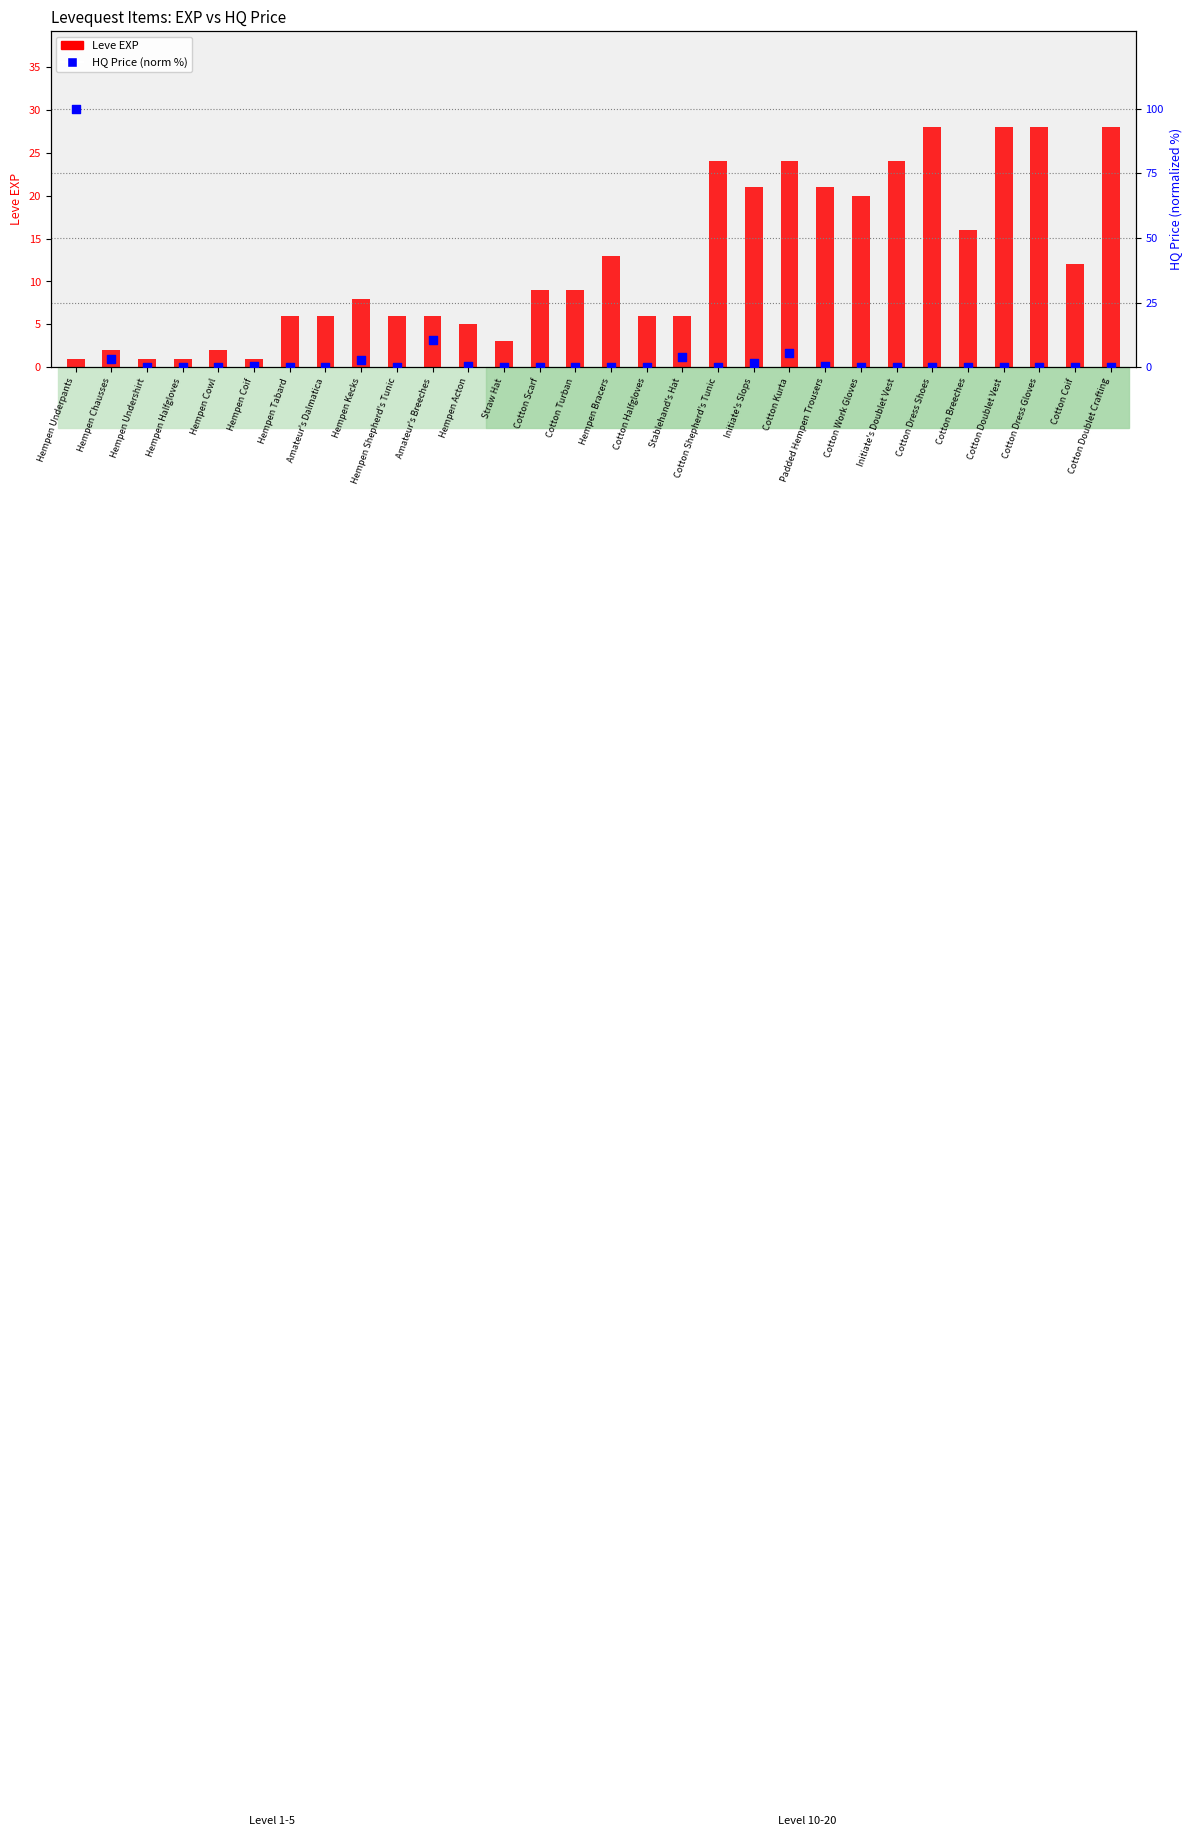

What is the total value across all series at Cotton Dress Gloves?

28.0